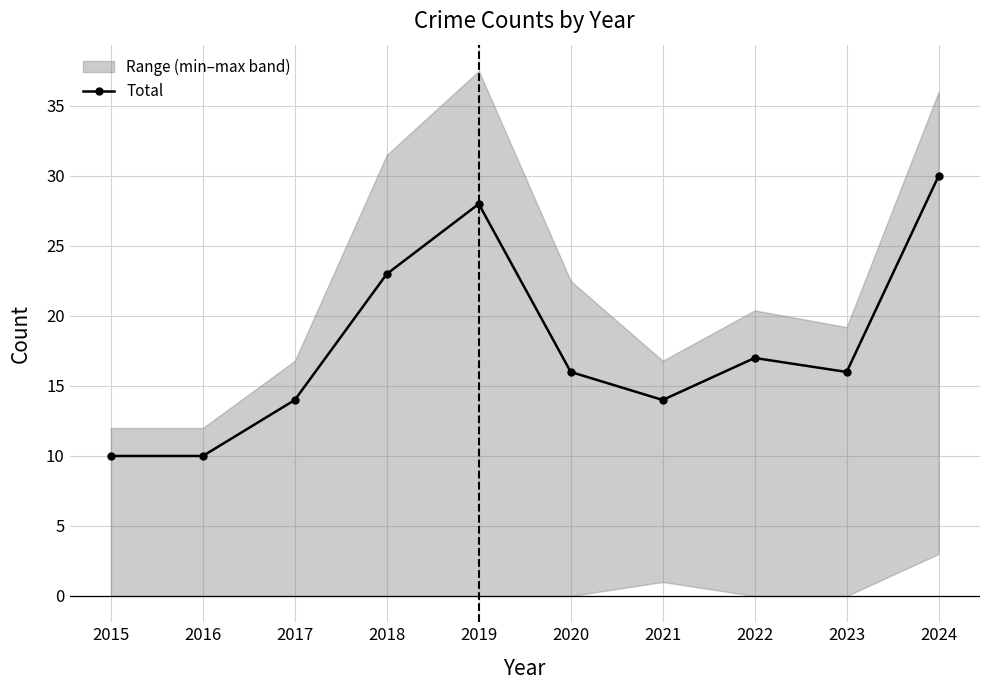

What is the value of the 9th point from the left?

16